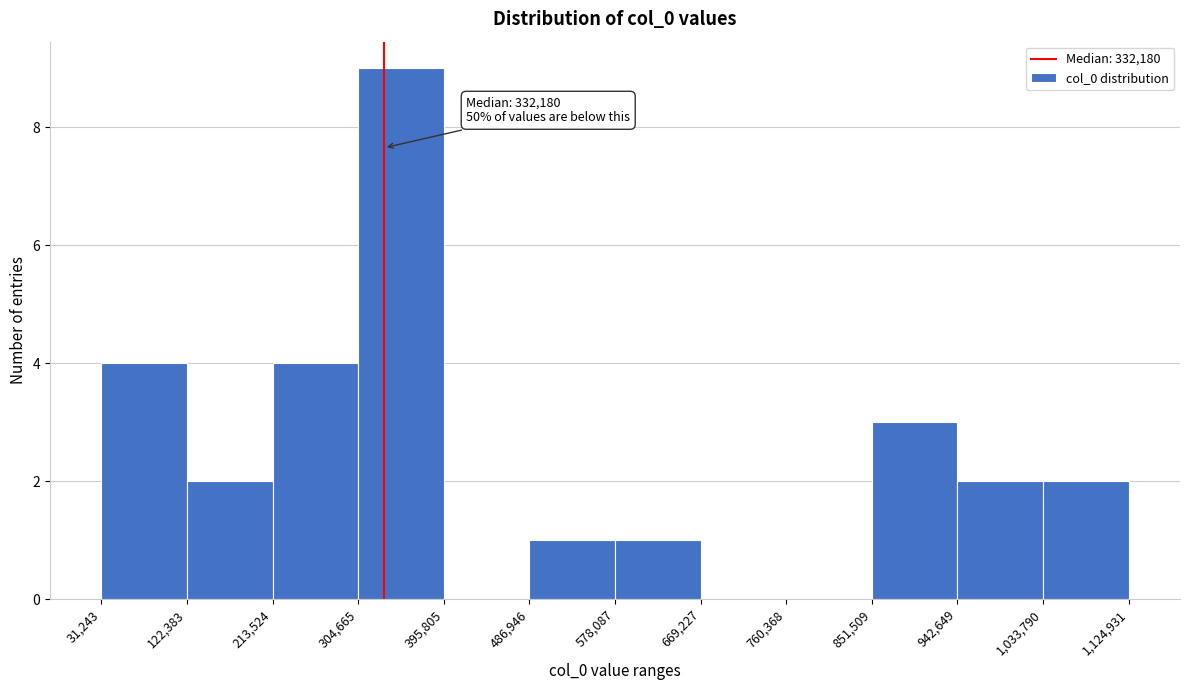

Which range on the x-axis has the tallest bar?

304,665 to 395,805